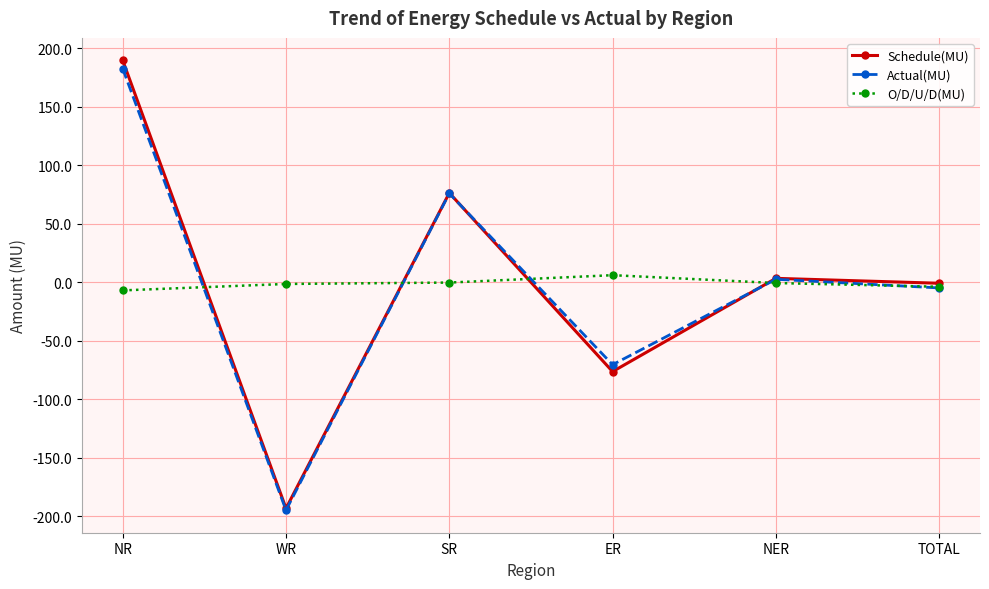

At which category is the sum across all series the highest?

NR